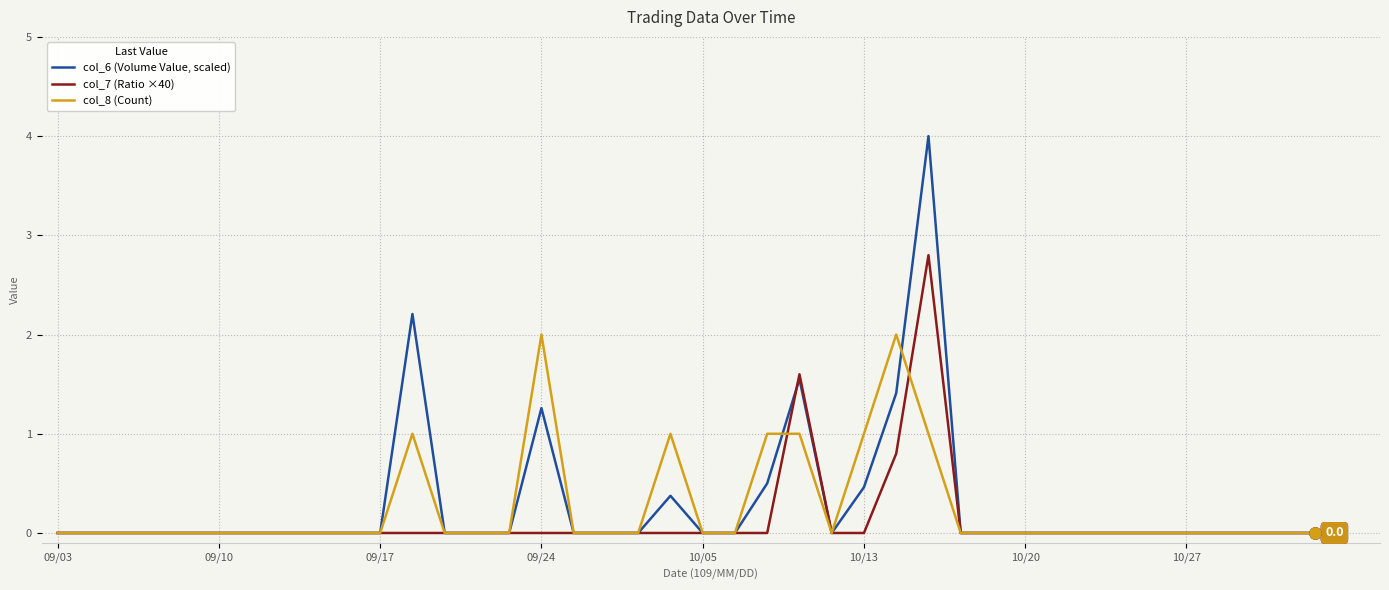

What is the maximum value for col_6 (Volume Value, scaled)?

4.0